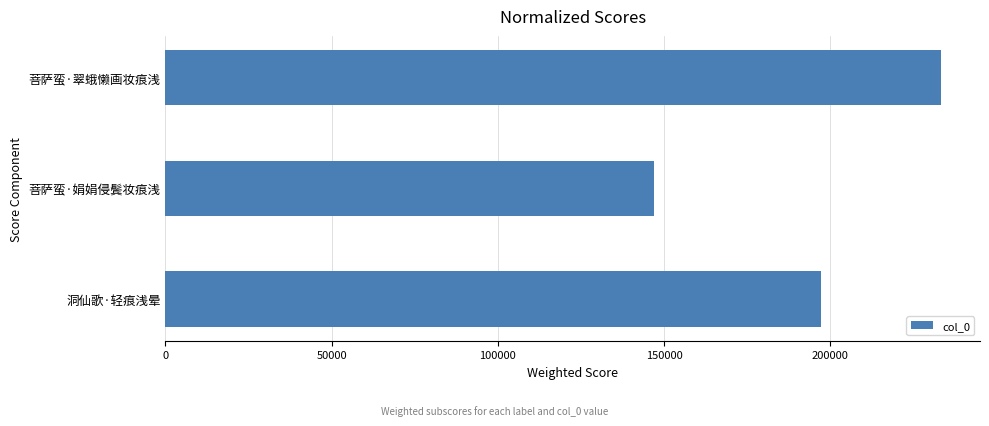

At which category does the chart reach its peak across all series?

菩萨蛮·翠蛾懒画妆痕浅